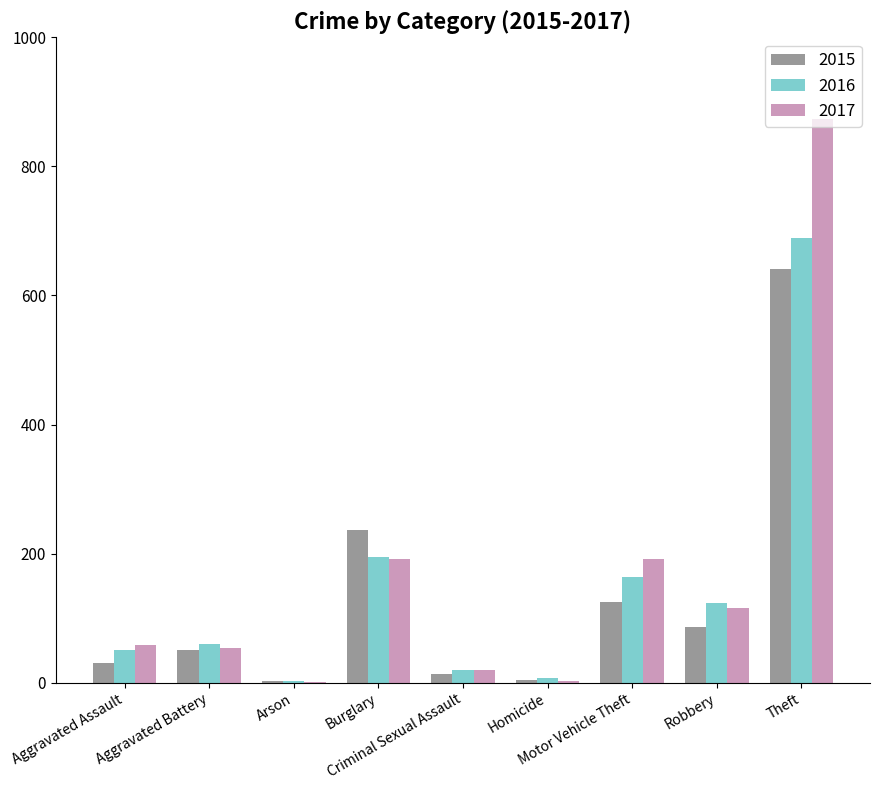

What is the sum of all 2015 values?

1190